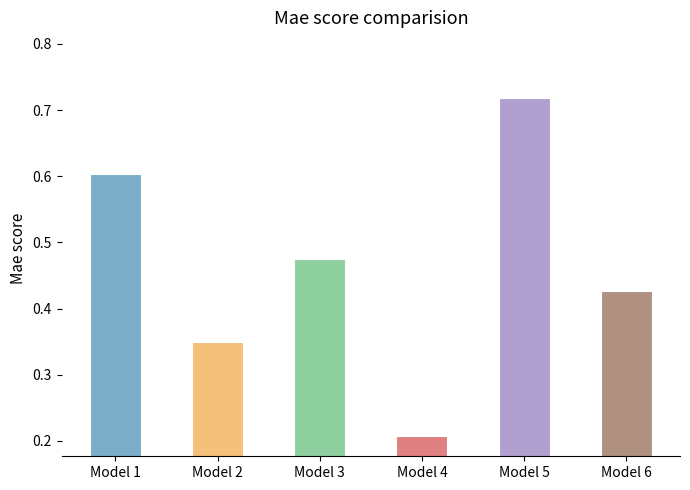

Between Model 4 and Model 2, which is larger?

Model 2